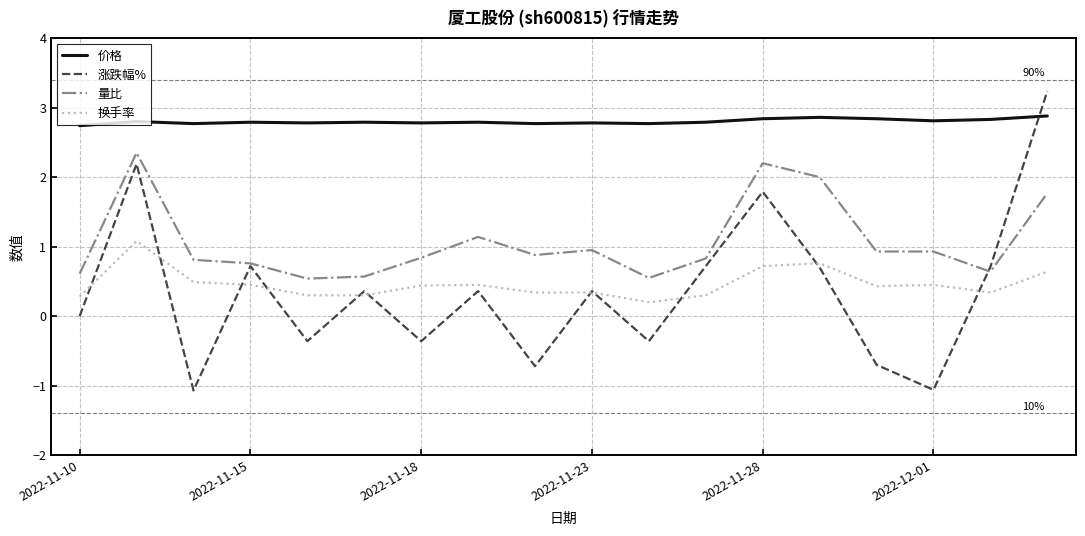

True or false: 价格 and 涨跌幅% cross at least once.

True